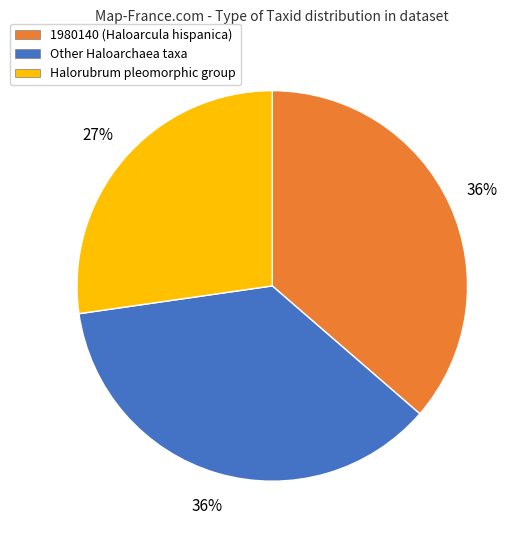

Which slice is the smallest?

Halorubrum pleomorphic group